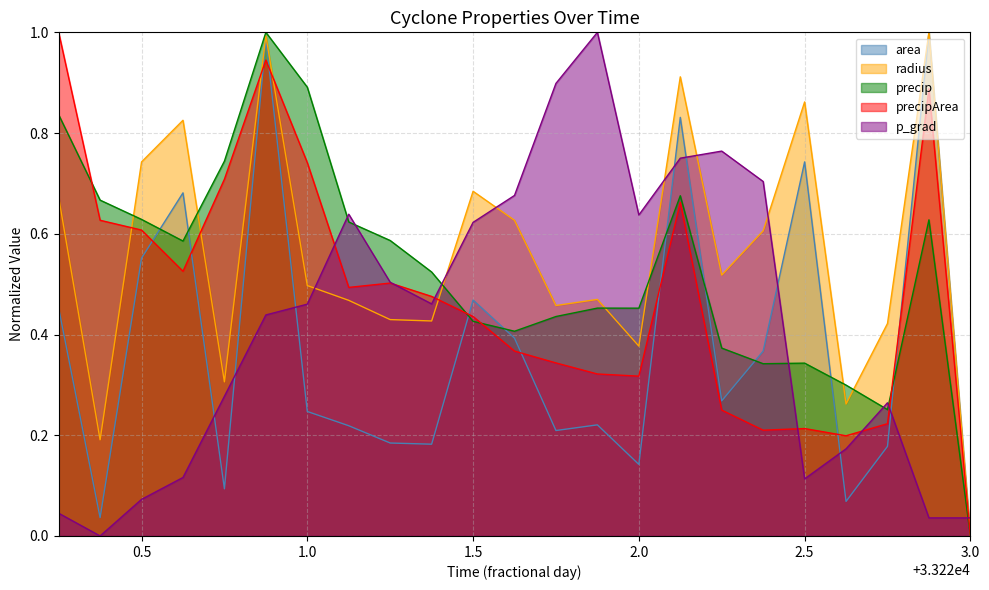

How many times do radius and precipArea cross each other?

5